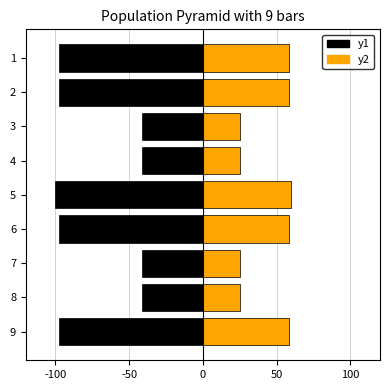

At how many categories does at least one series exceed -83?

9